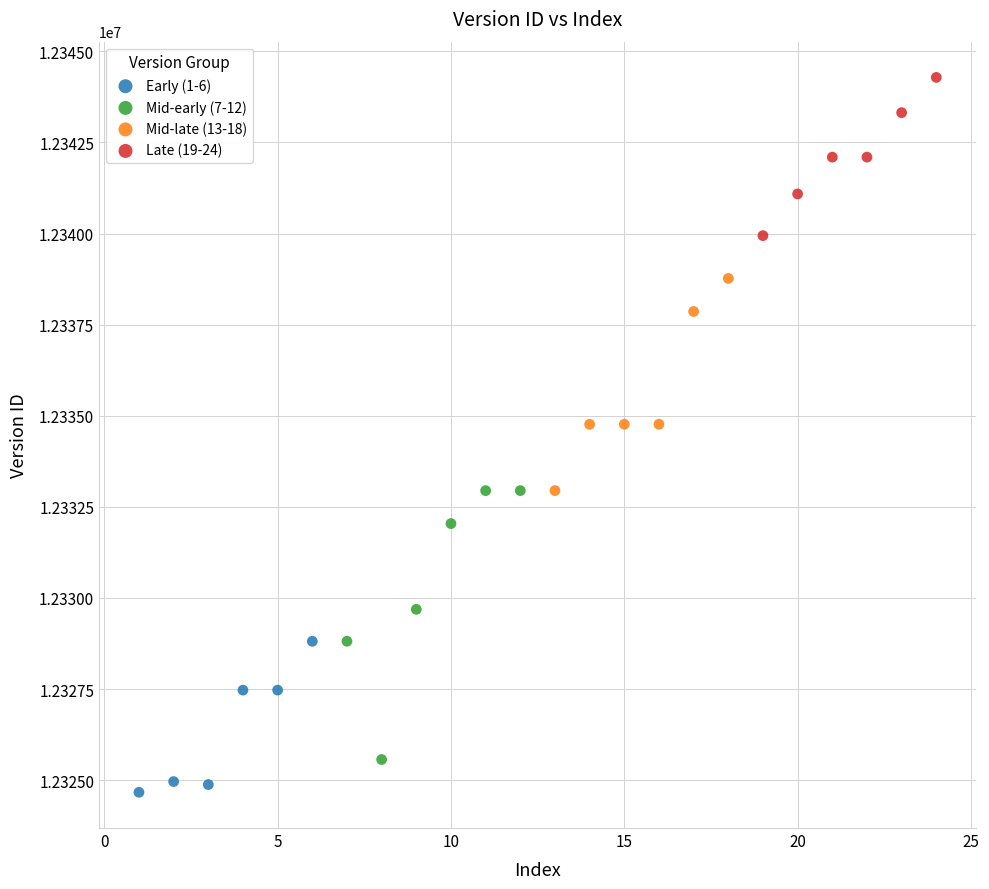

Which series has the widest spread of Y values?

Mid-early (7-12)